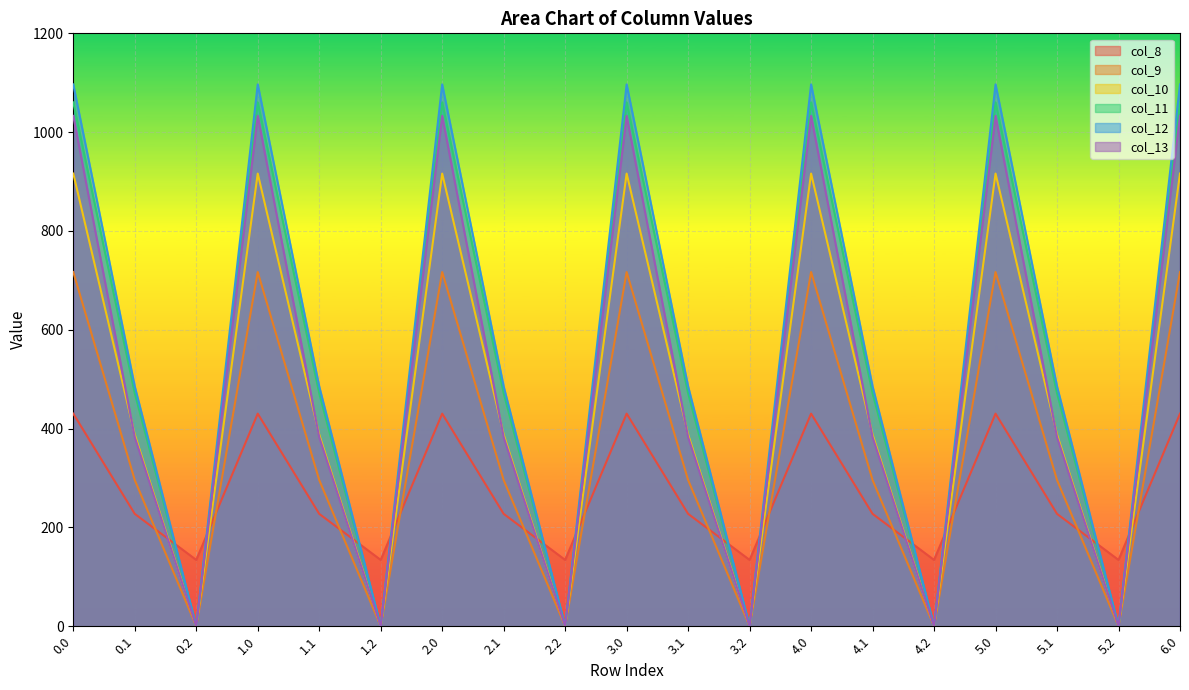

True or false: col_11 and col_8 cross at least once.

True